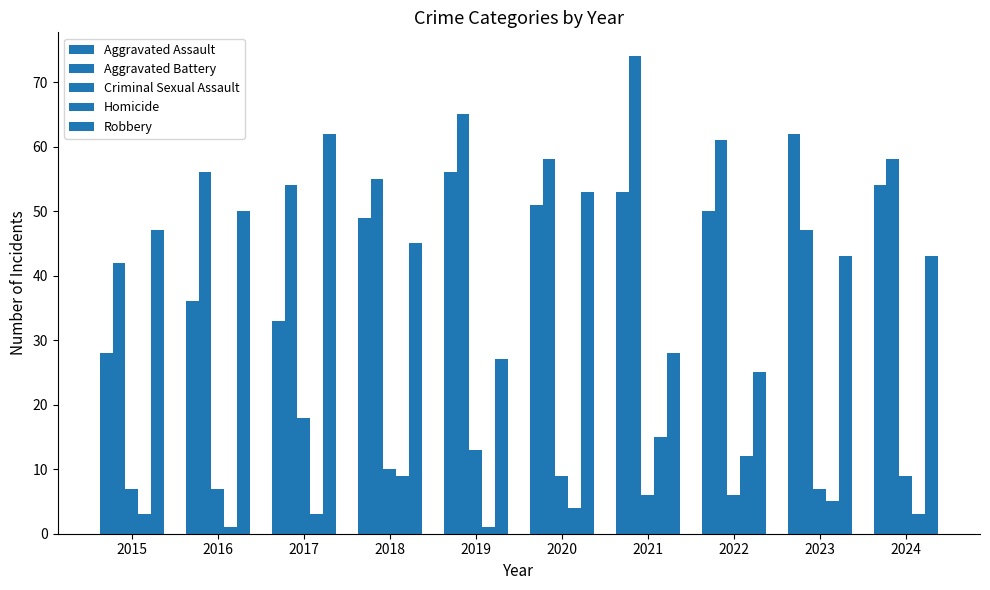

At which category does the chart reach its minimum across all series?

2016